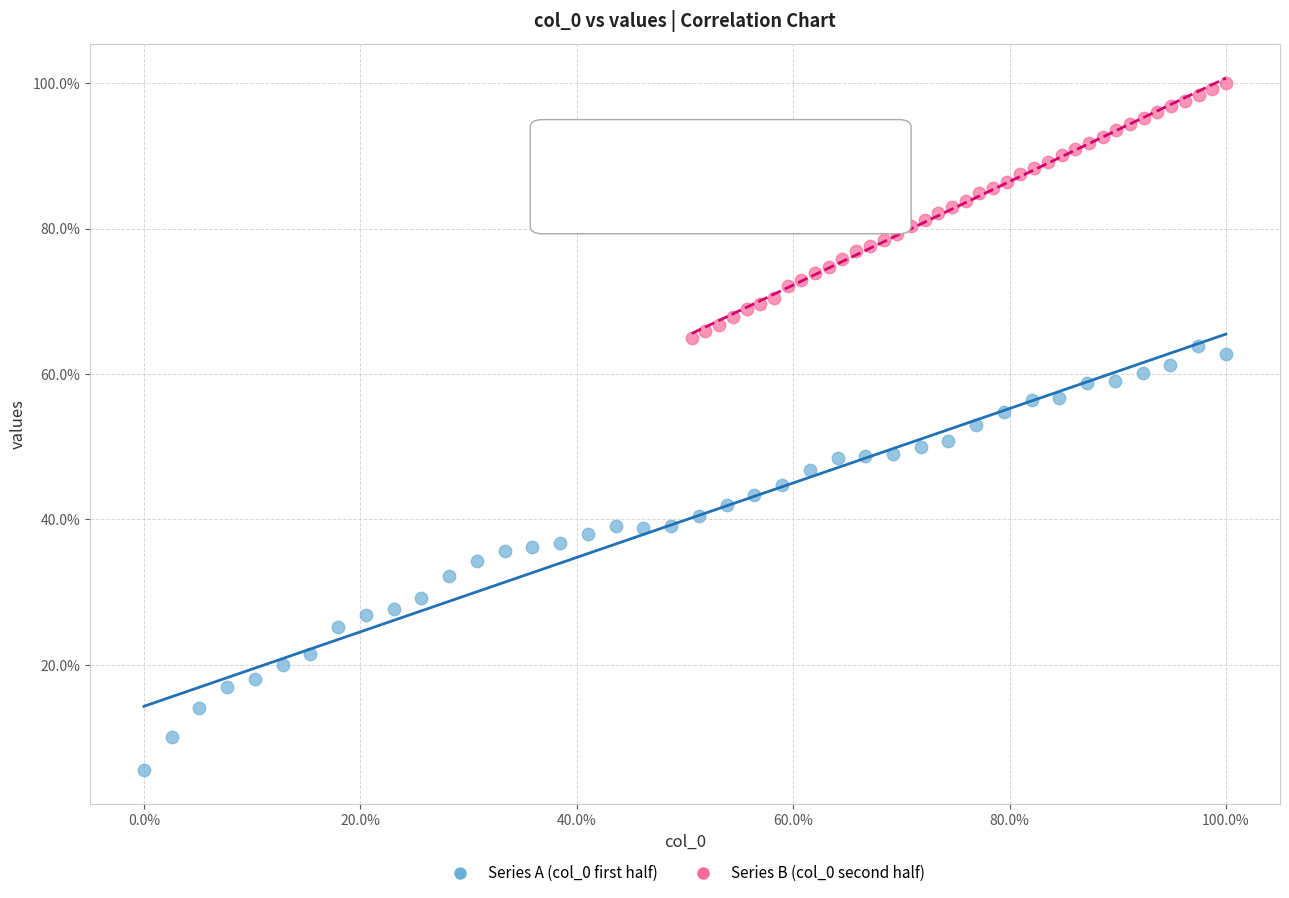

Which series reaches the minimum Y coordinate?

Series A (col_0 first half)